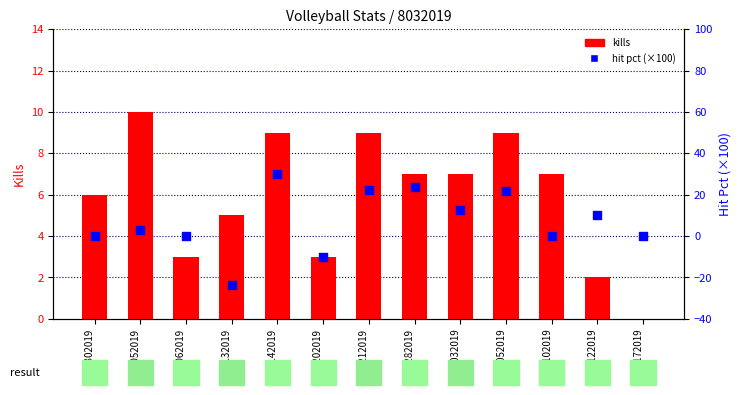

Which series has the largest total across all categories?

hit pct (%×100)